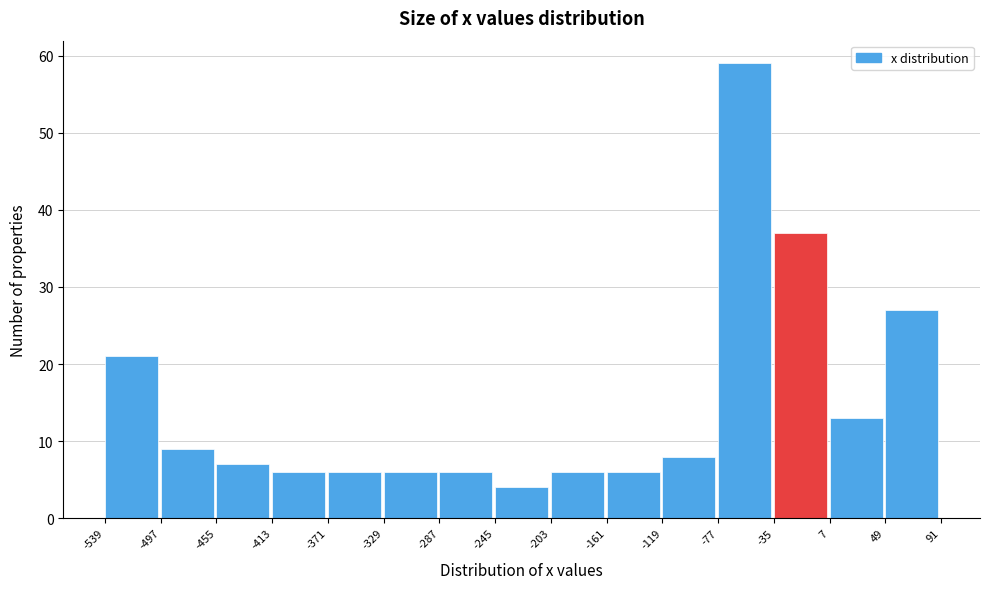

What is the height of the bar covering -287 to -245 on the x-axis? The values are not printed on the chart, so give them approximately, as read against the axis.

6